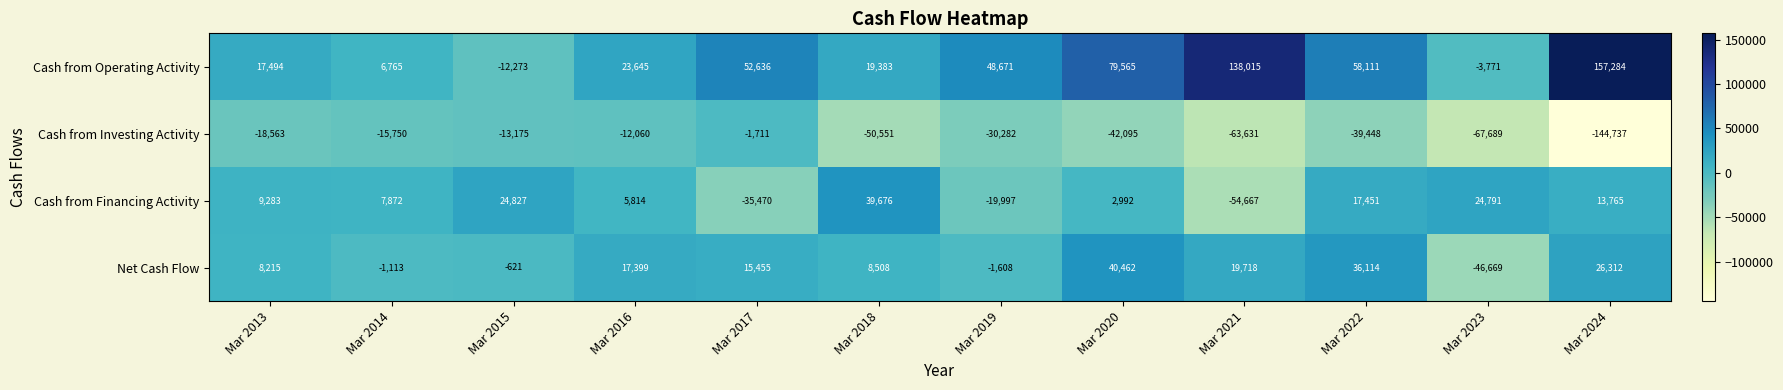

The Net Cash Flow series shows 8508 at Mar 2018. True or false?

True